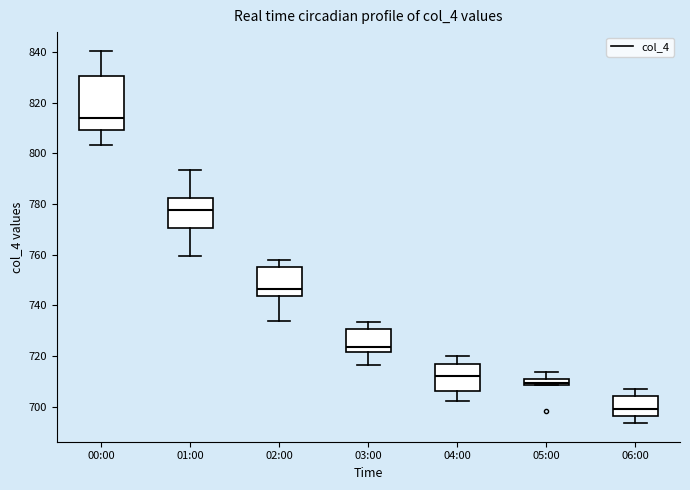

Which box has the highest median line?

00:00